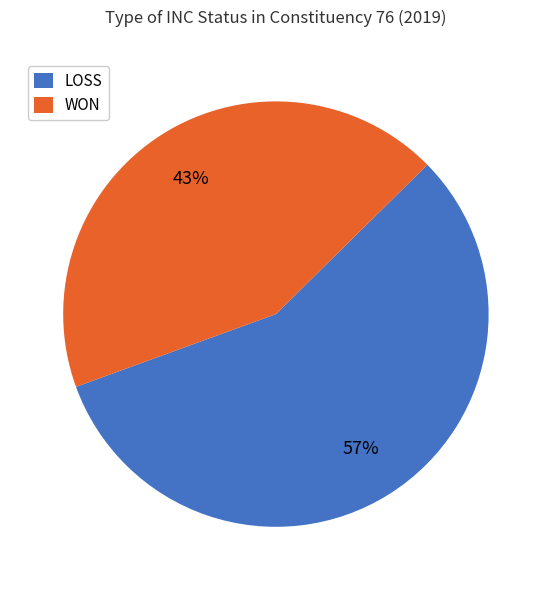

What percentage is the WON slice, to the nearest percent?

43%